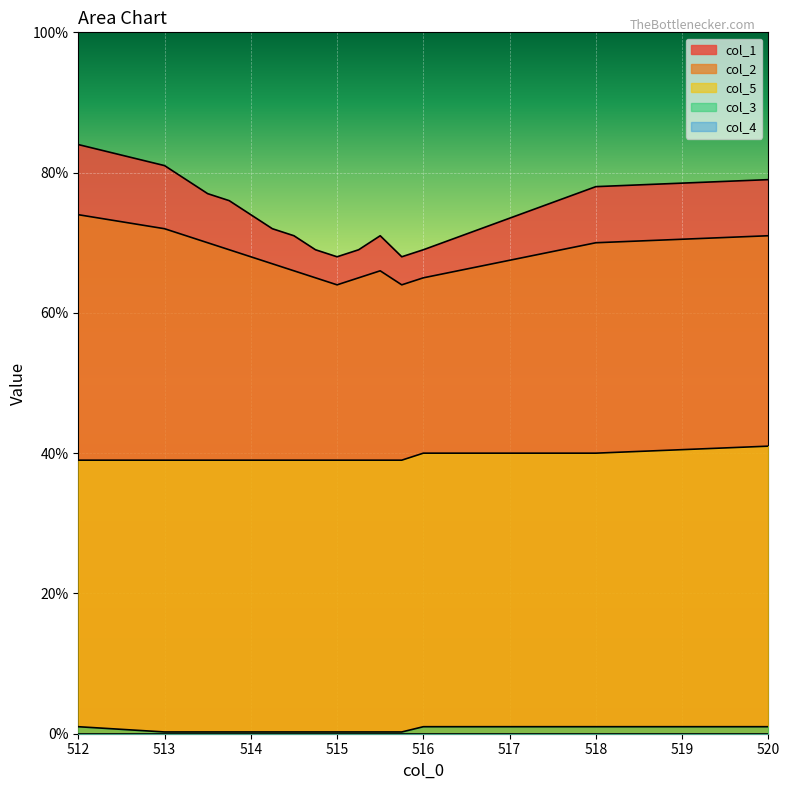

What is the greatest value displayed?

84.0